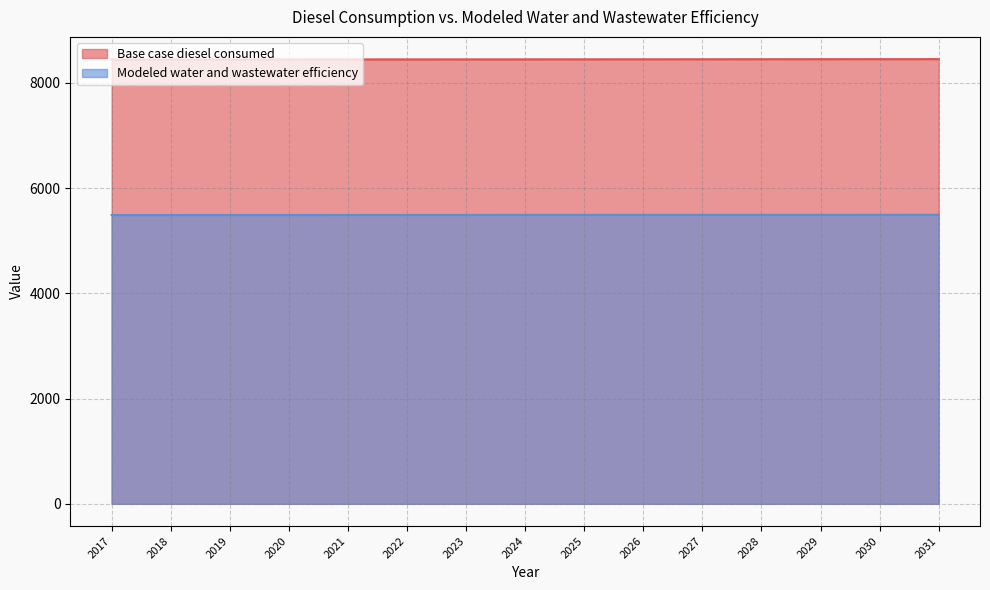

How many lines are shown in the chart?

2